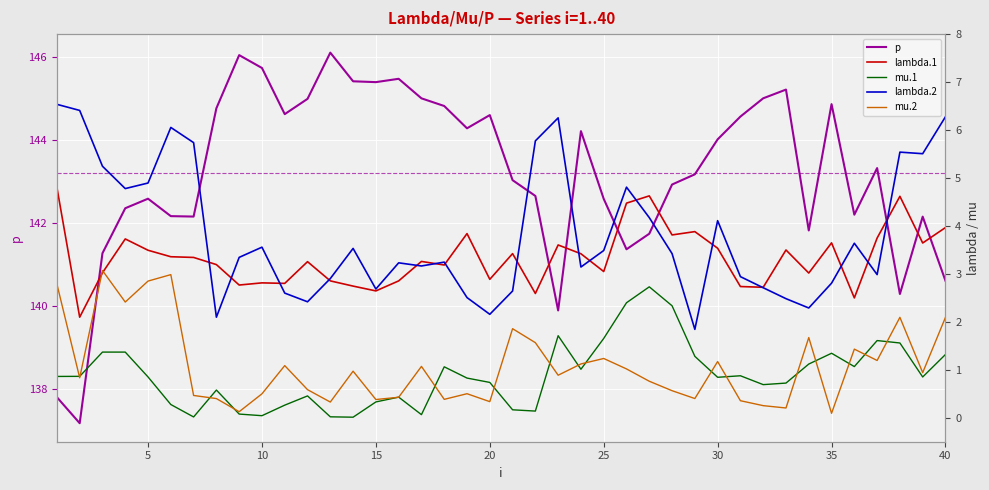

True or false: lambda.1 and p cross at least once.

False